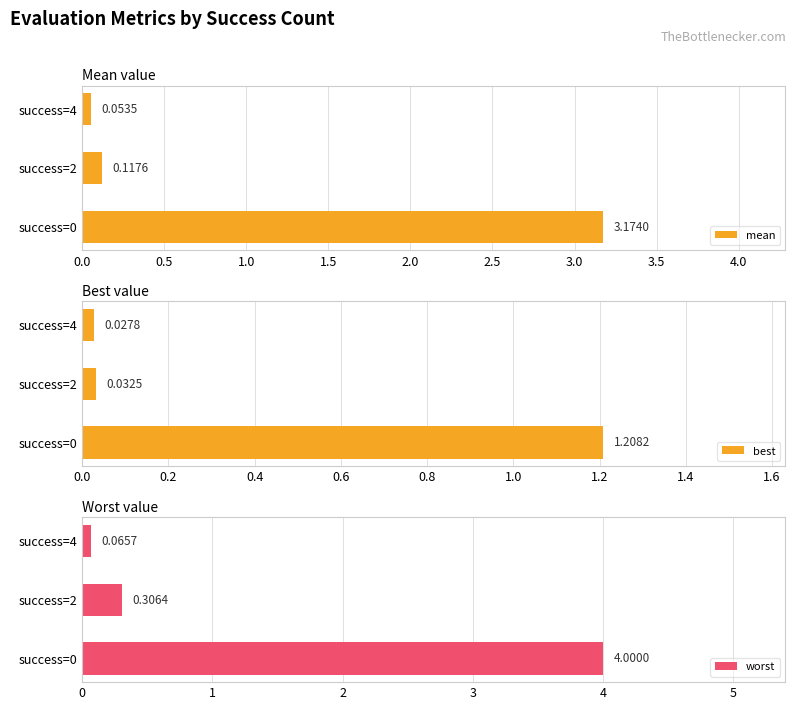

What is the difference between the maximum and minimum values in the mean series?

3.1